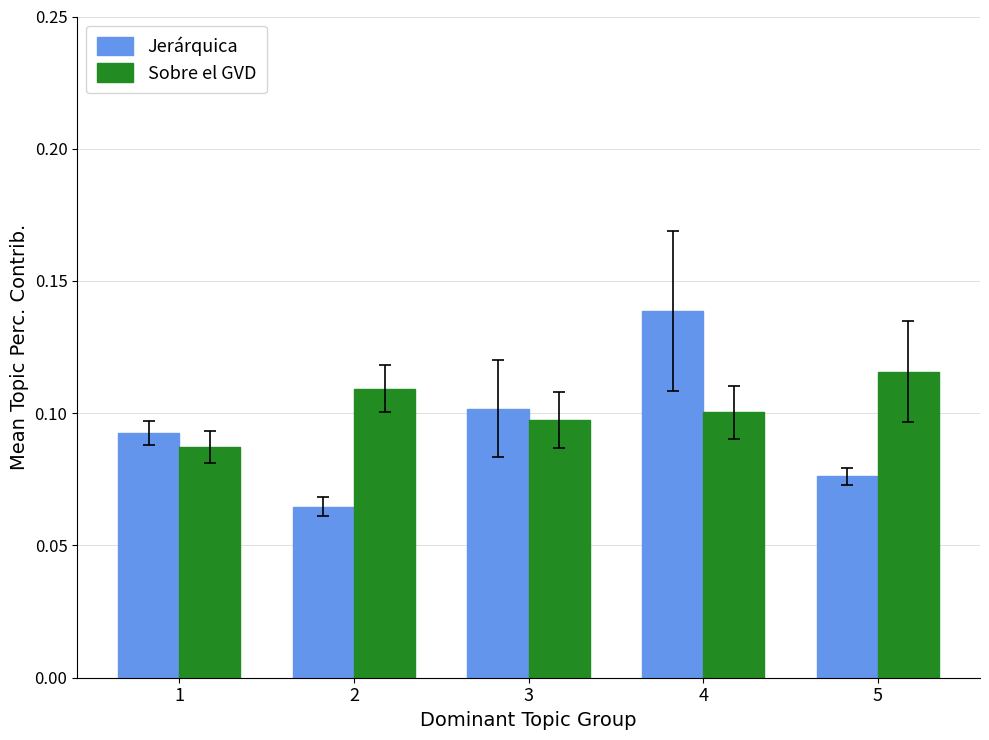

The value of Sobre el GVD at 3 is 0.1. True or false?

True